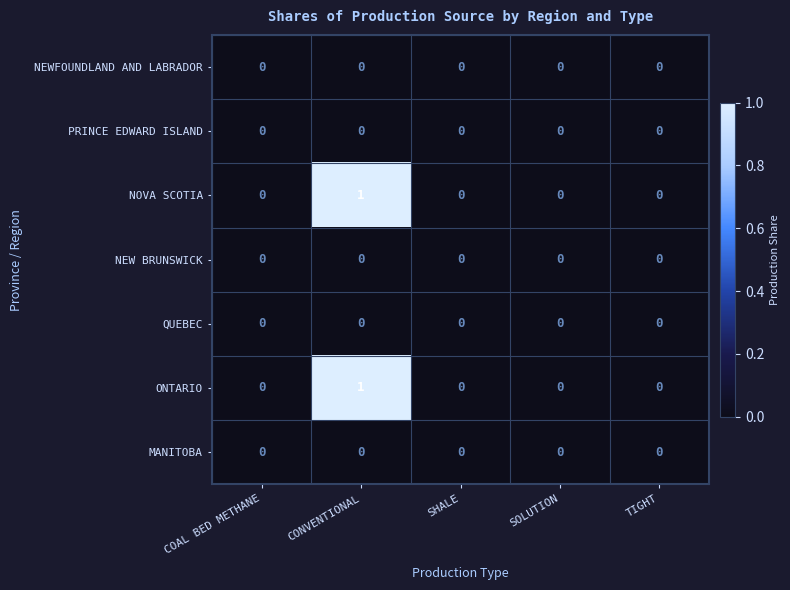

Is it true that NEWFOUNDLAND AND LABRADOR equals 0 at SOLUTION?

True